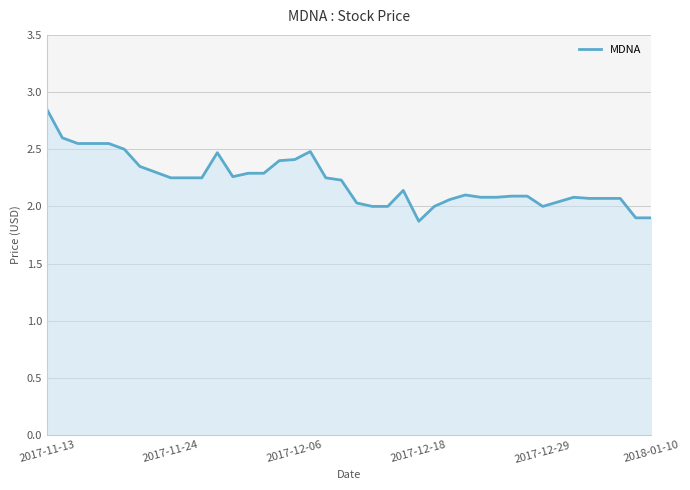

What is the difference between the maximum and minimum values?

1.0